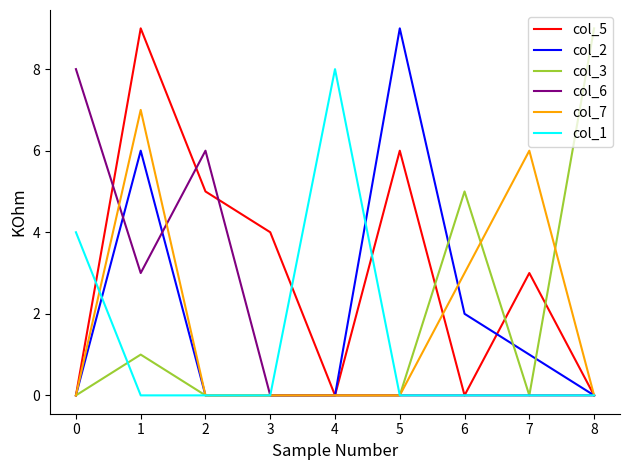

What is the greatest value displayed?

9